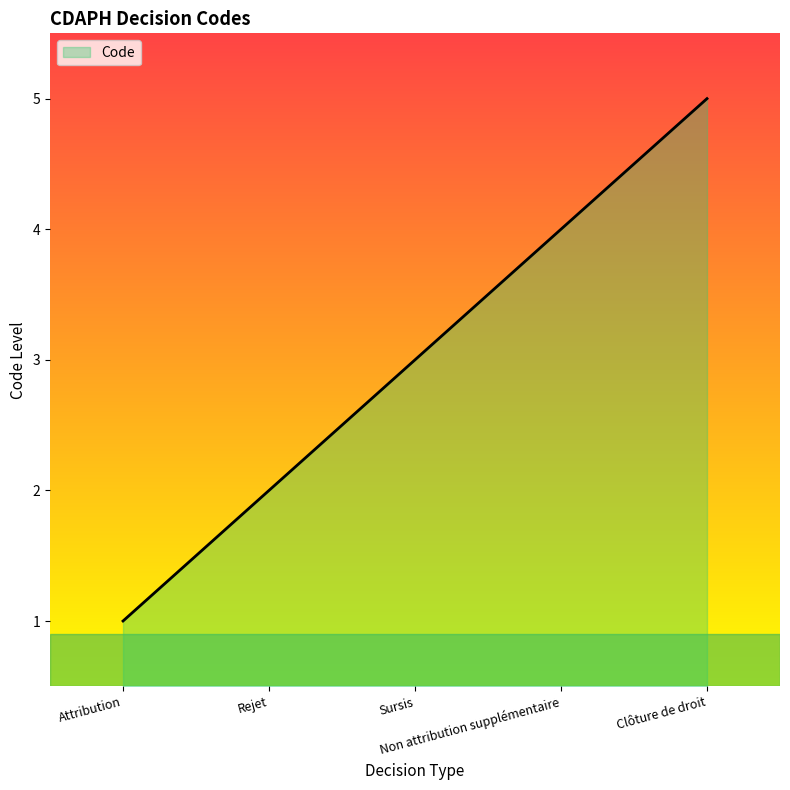

At which category does the chart reach its peak across all series?

Clôture de droit